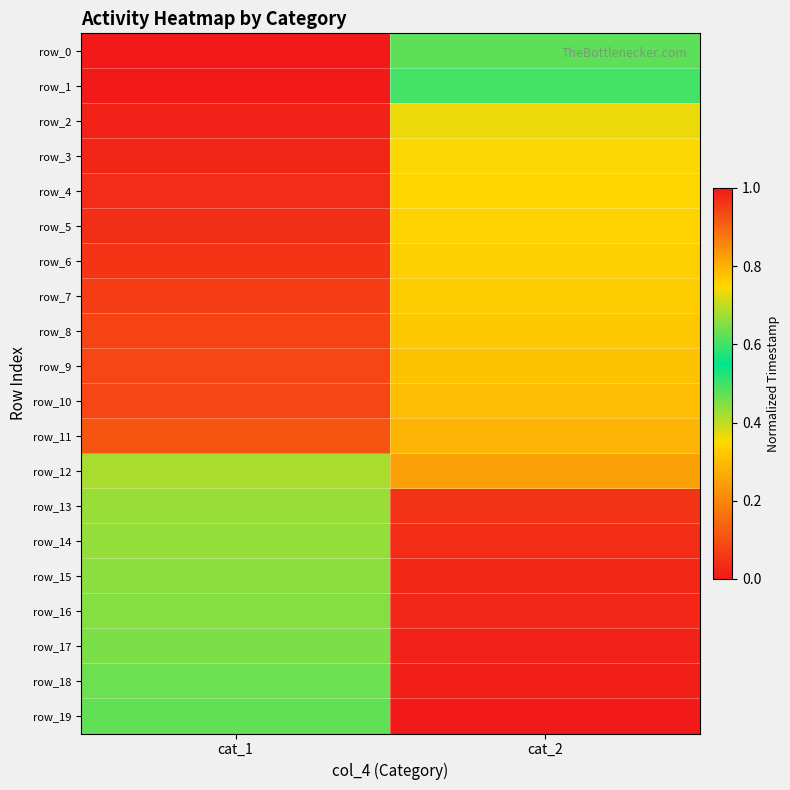

Reading right to left, list all the values displayed in this chart.

row_0: 0.6	1.0
row_1: 0.6	1.0
row_2: 0.4	1.0
row_3: 0.4	1.0
row_4: 0.3	1.0
row_5: 0.3	1.0
row_6: 0.3	1.0
row_7: 0.3	1.0
row_8: 0.3	0.9
row_9: 0.3	0.9
row_10: 0.3	0.9
row_11: 0.3	0.9
row_12: 0.2	0.7
row_13: 0.0	0.7
row_14: 0.0	0.7
row_15: 0.0	0.7
row_16: 0.0	0.7
row_17: 0.0	0.6
row_18: 0.0	0.6
row_19: 0.0	0.6